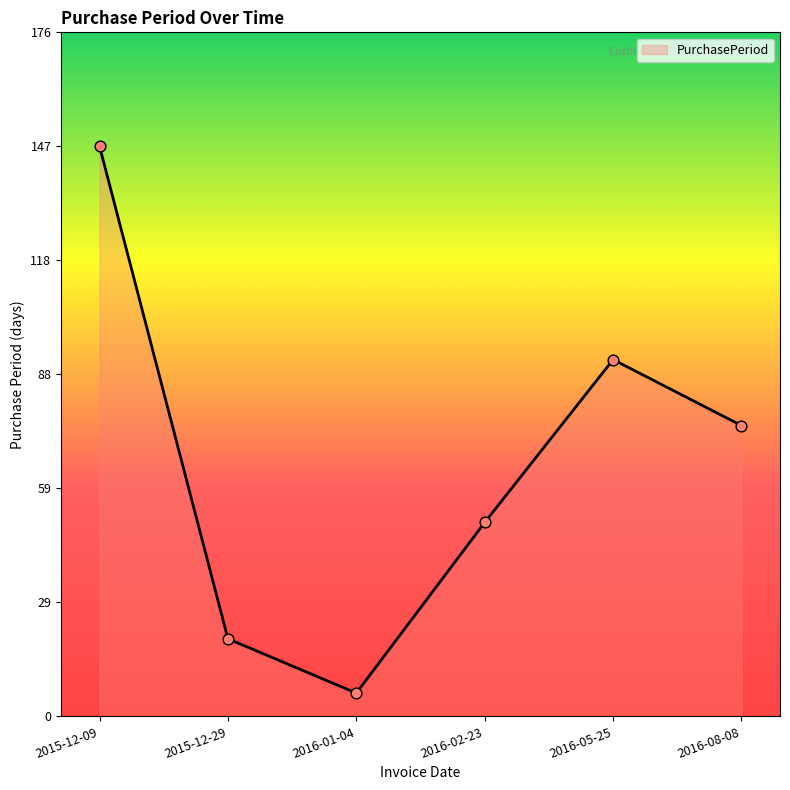

Between 2016-08-08 and 2016-02-23, which is larger?

2016-08-08